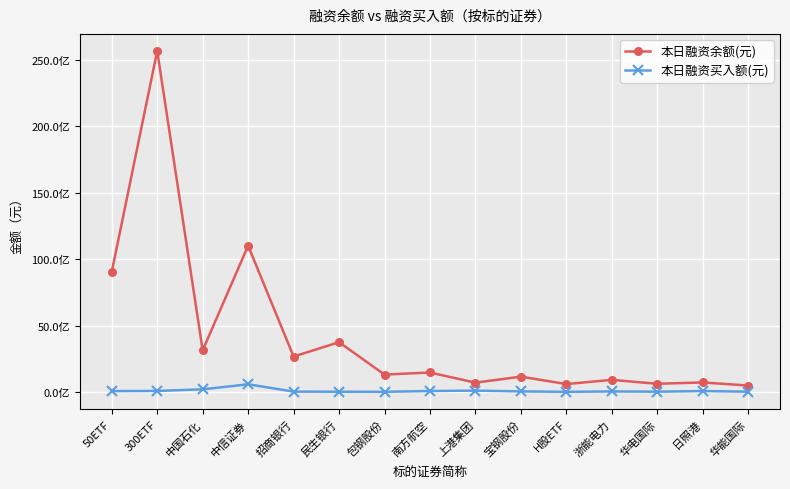

Does the chart have visible grid lines?

Yes